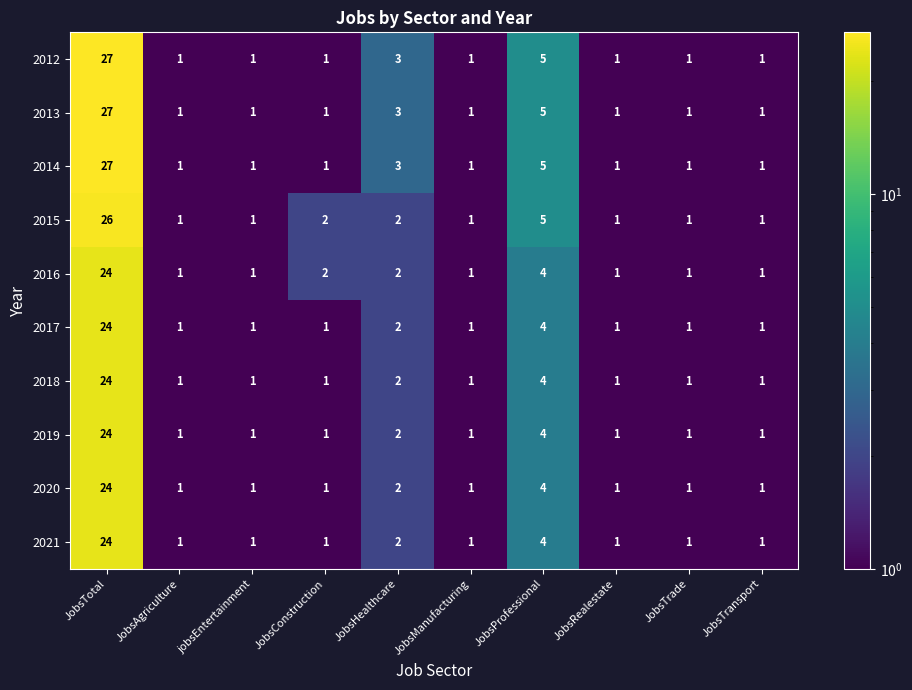

What is the difference between the second highest and second lowest values in the 2012 series?

4